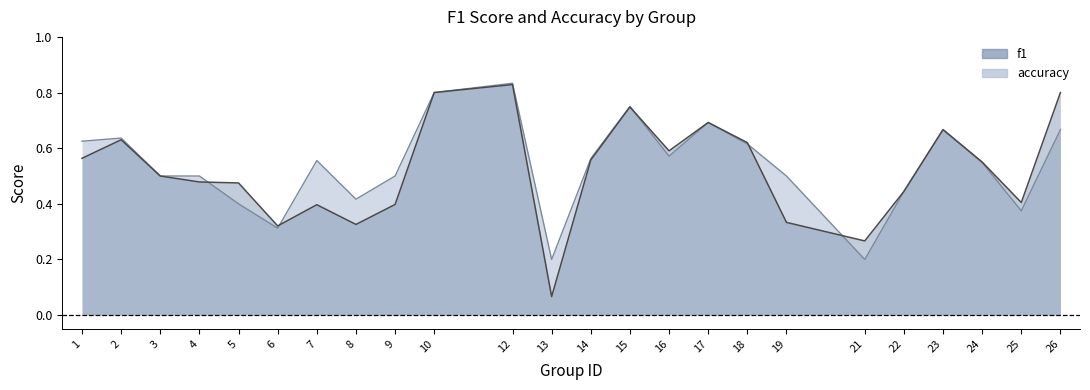

Where is the first local minimum for accuracy?

6